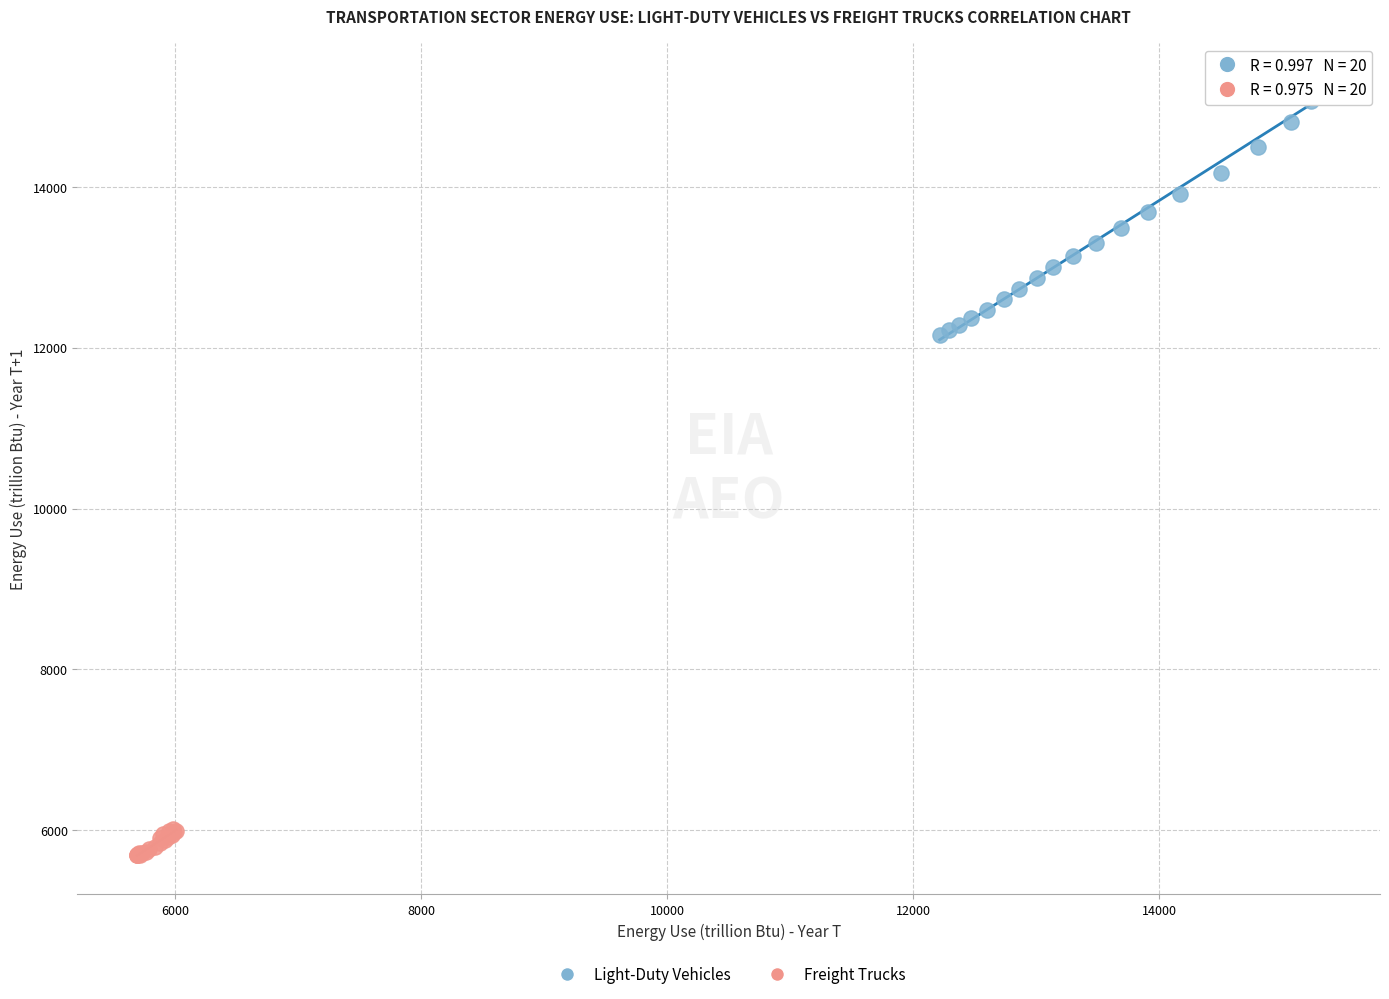

Which series has the widest spread of Y values?

Light-Duty Vehicles